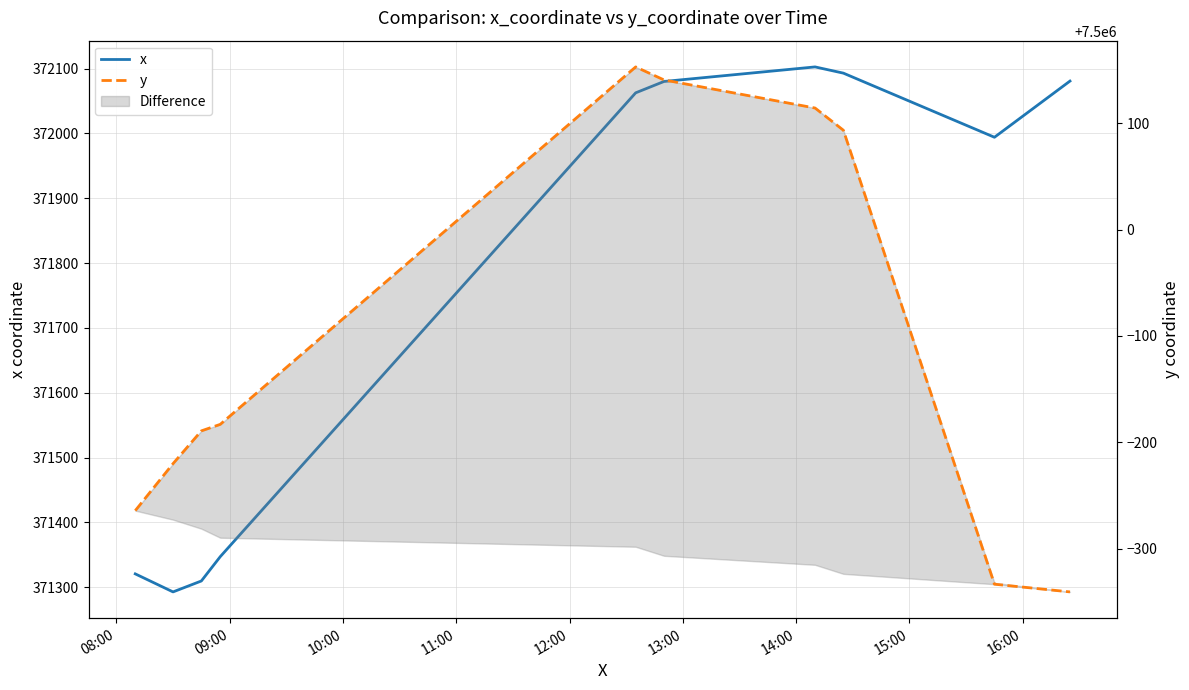

At 13:00, list the series in order from smallest to largest.

x, y